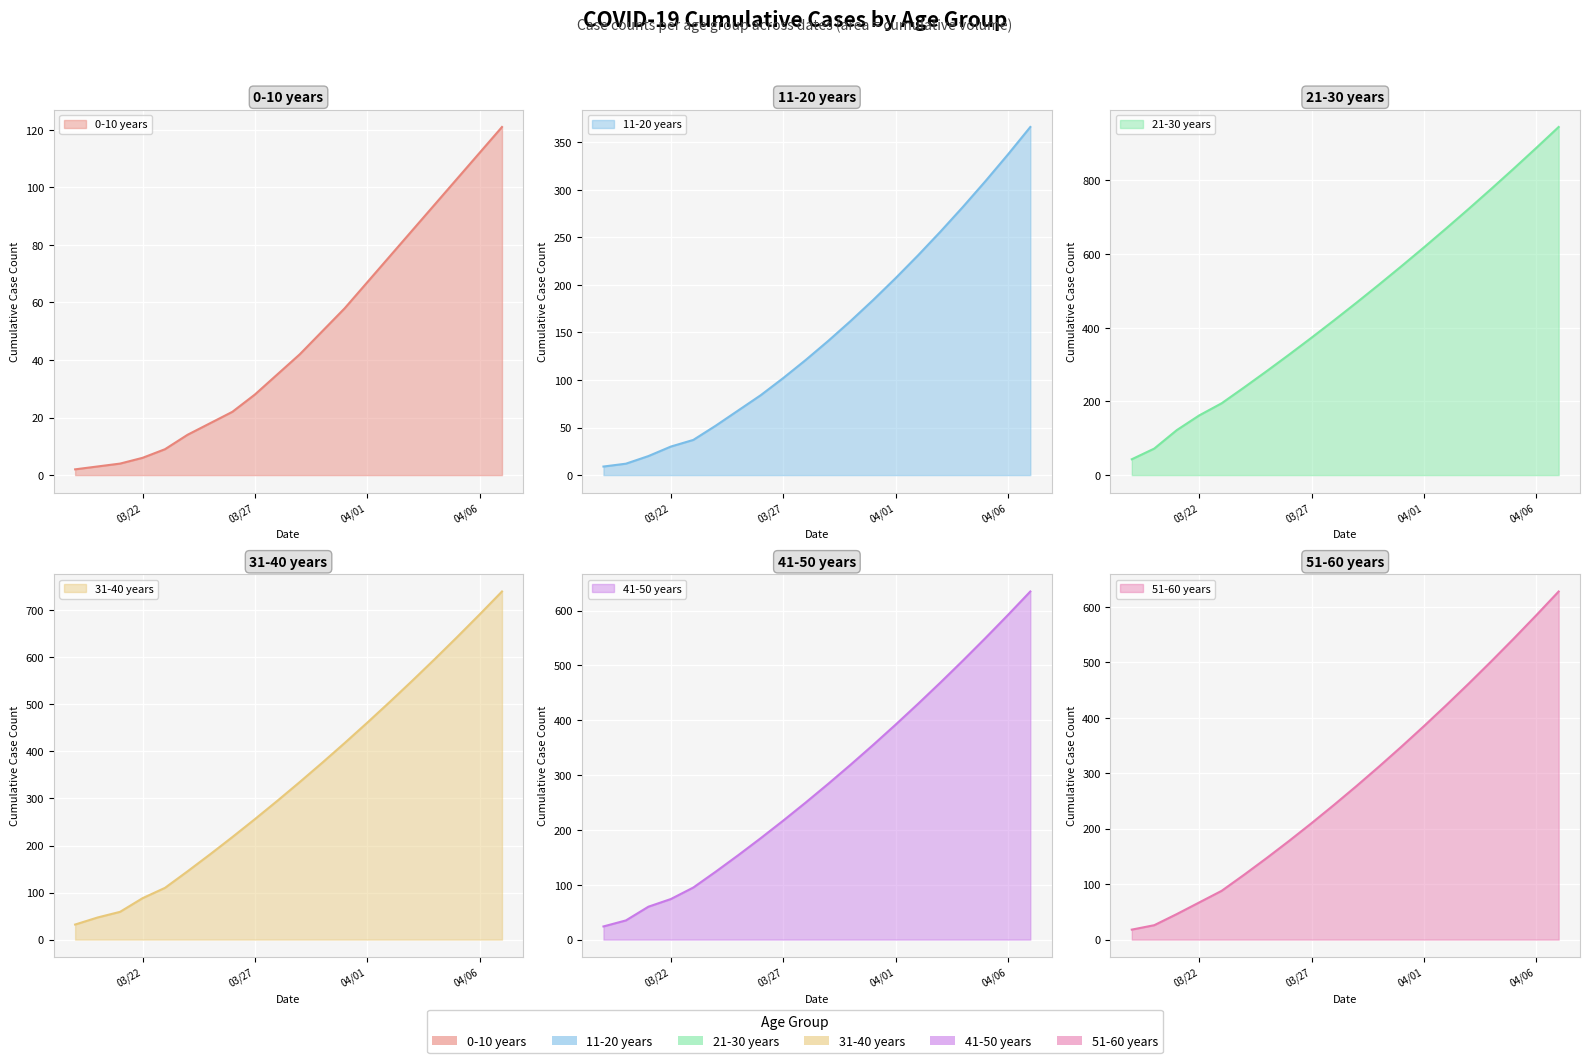

True or false: 21-30 years has more than 0 interior local peaks.

False